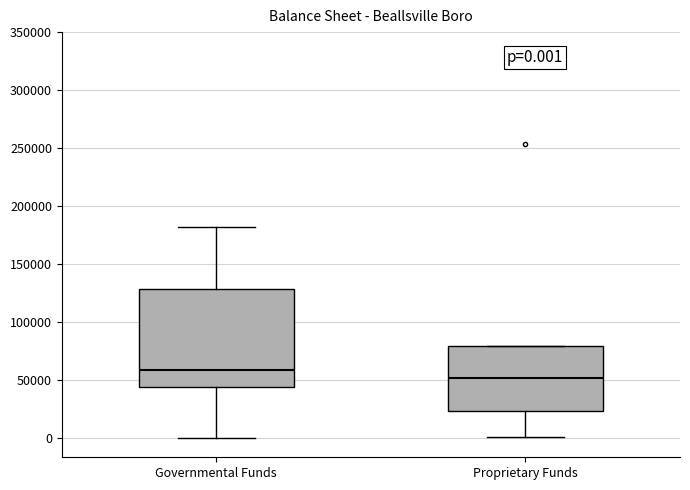

Which box's median line is the lowest?

Proprietary Funds